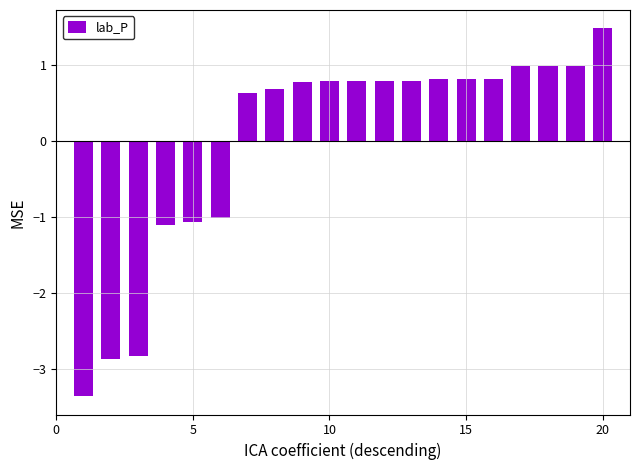

Are the bars horizontal?

No